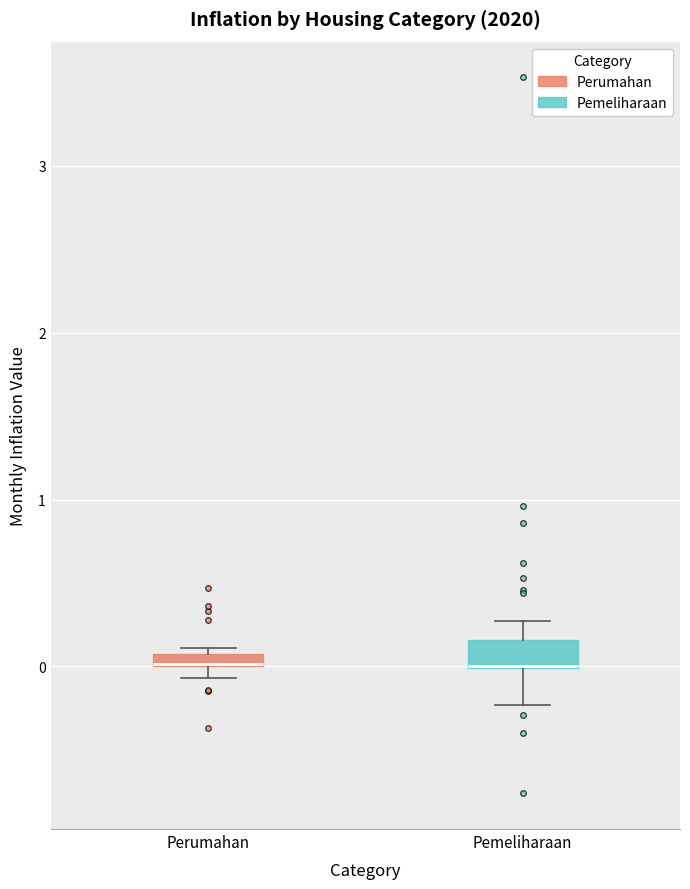

Where does the lower whisker of the box for Pemeliharaan end on the y-axis? The values are not printed on the chart, so give them approximately, as read against the axis.

-0.2